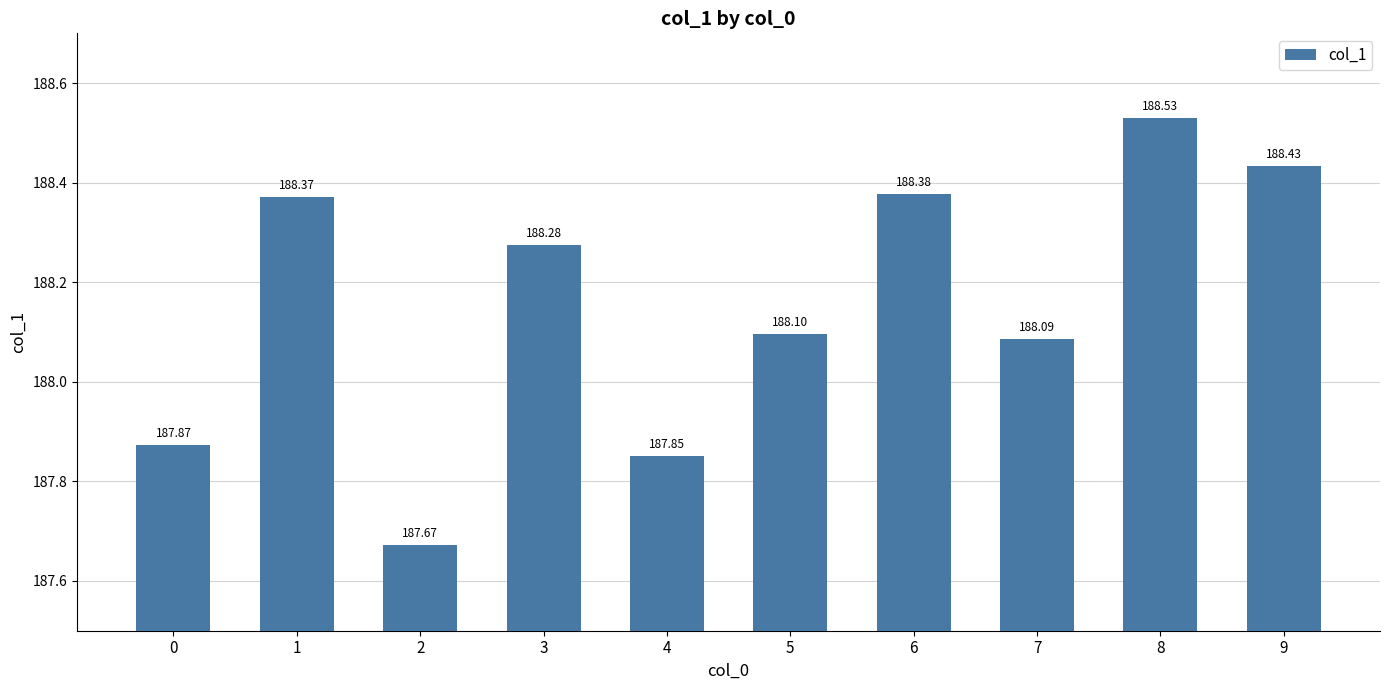

What is the change in value from 0 to 9?

+0.6